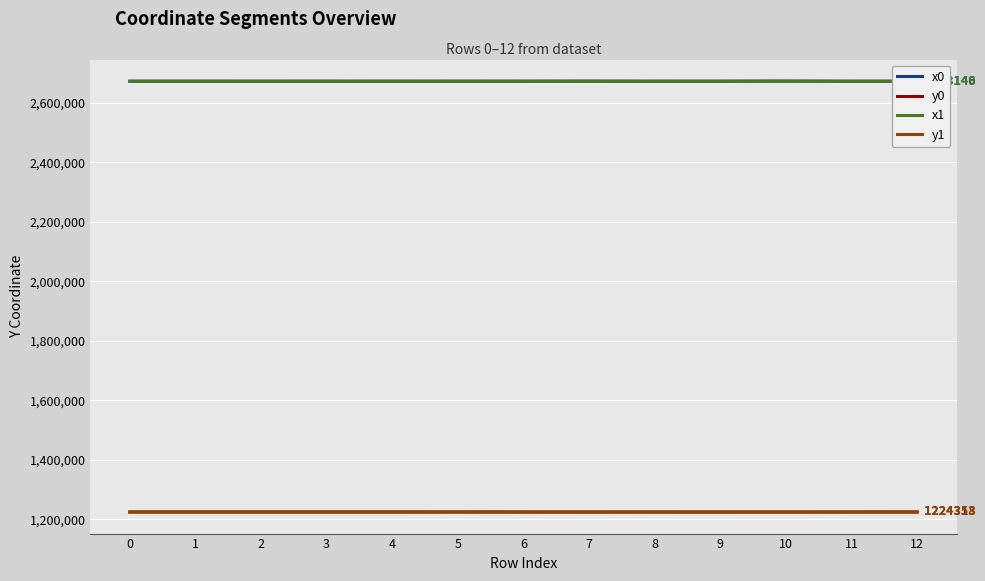

What is the spread (max minus min) of values at 6?

1449037.6